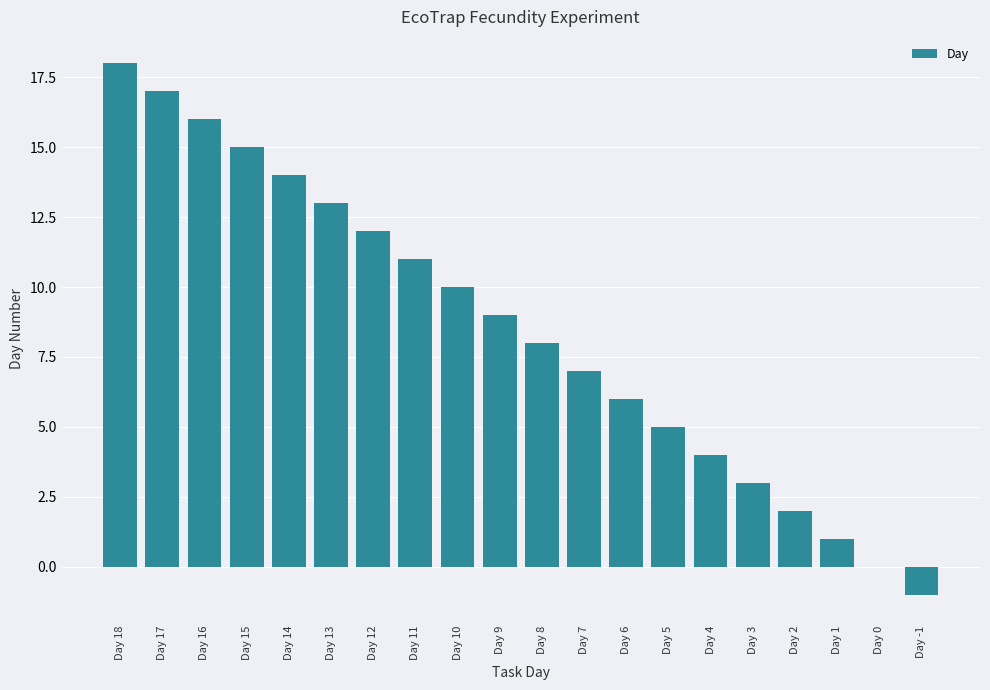

What is the sum of all values?

170